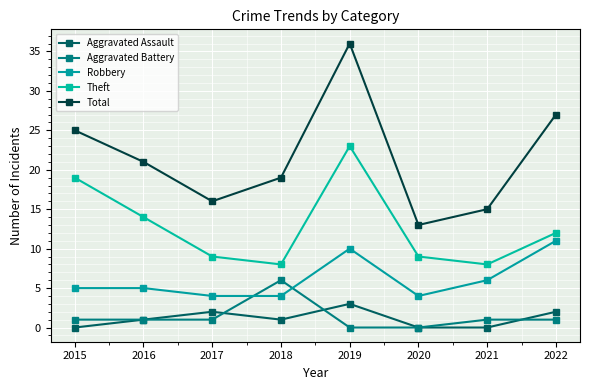

Where does the Theft series first go above 12?

2015